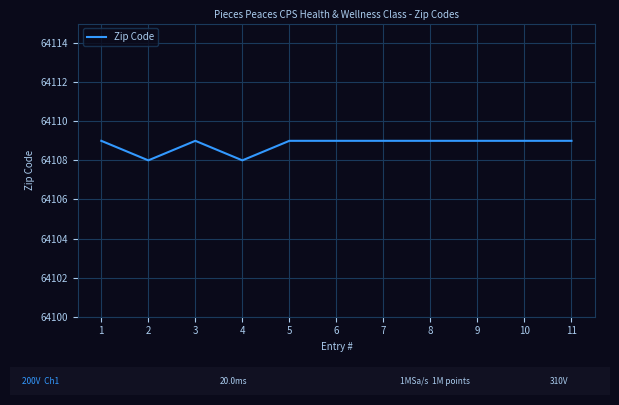

What is the minimum value shown in the chart?

64108